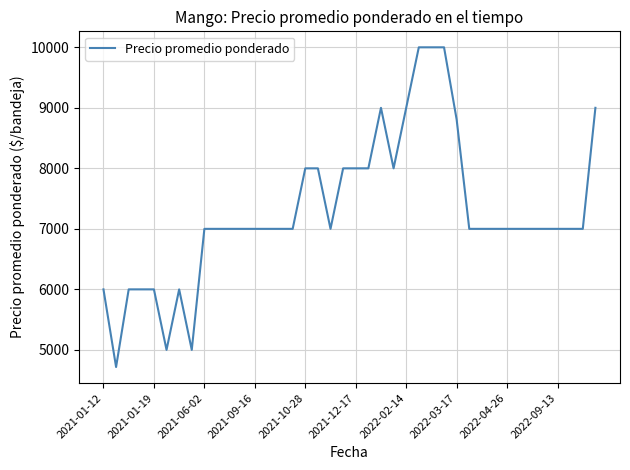

What is the minimum value shown in the chart?

4717